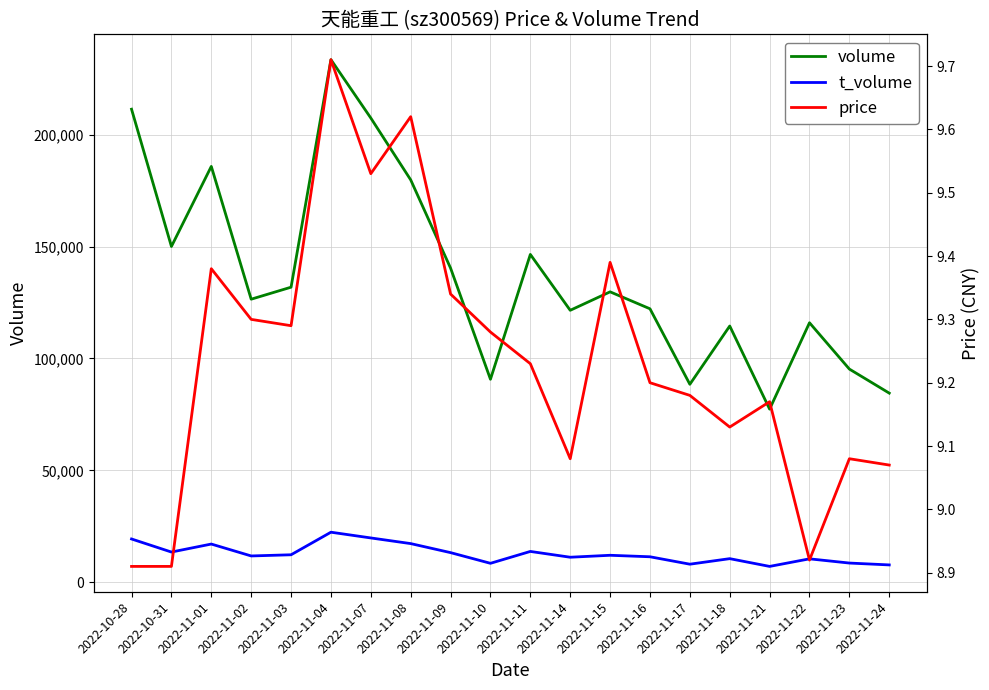

Which category has the highest value in the volume series?

2022-11-04